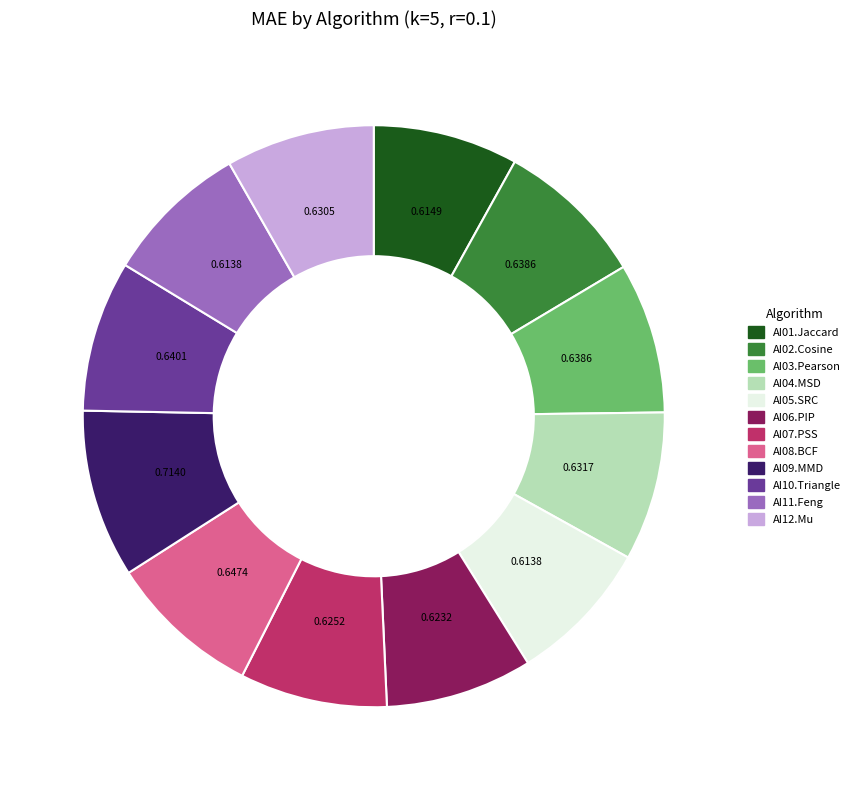

How many segments does this pie chart have?

12